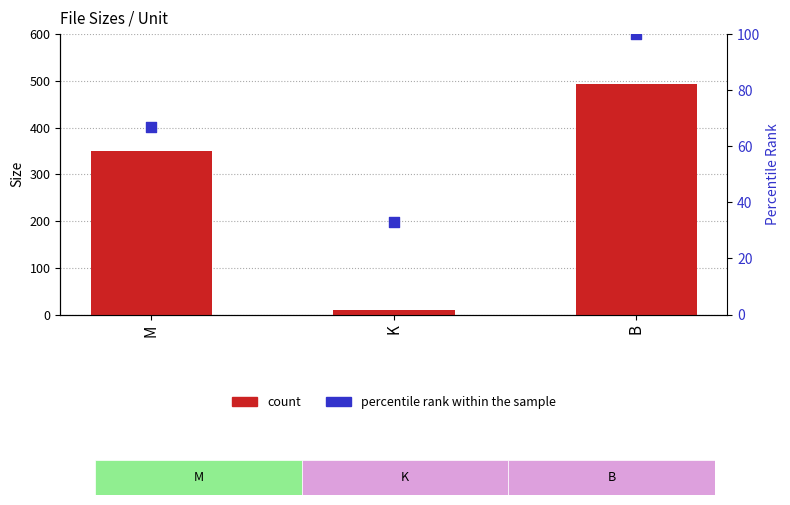

Which series has the largest total across all categories?

count